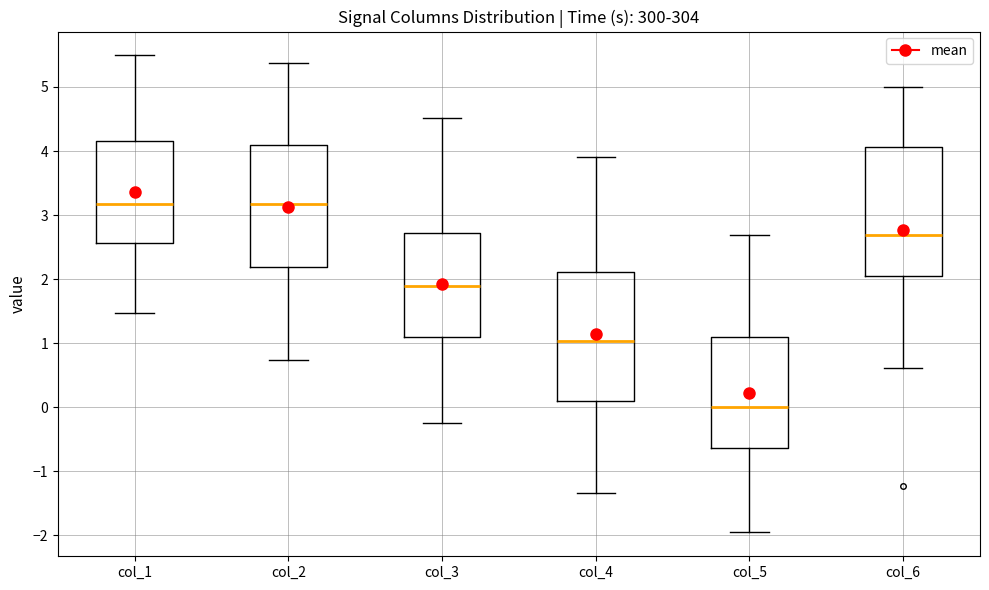

Which box's median line is the lowest?

col_5